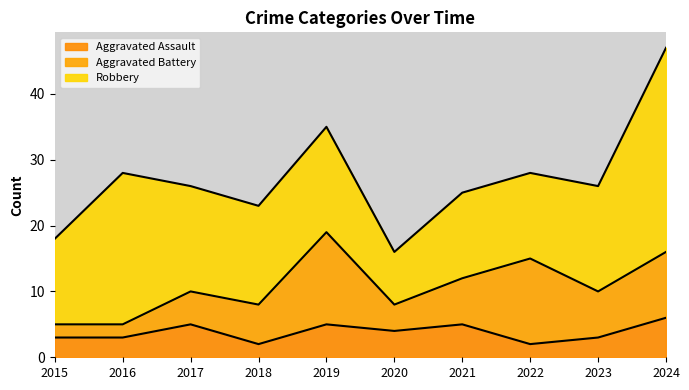

True or false: Robbery and Aggravated Battery cross at least once.

False